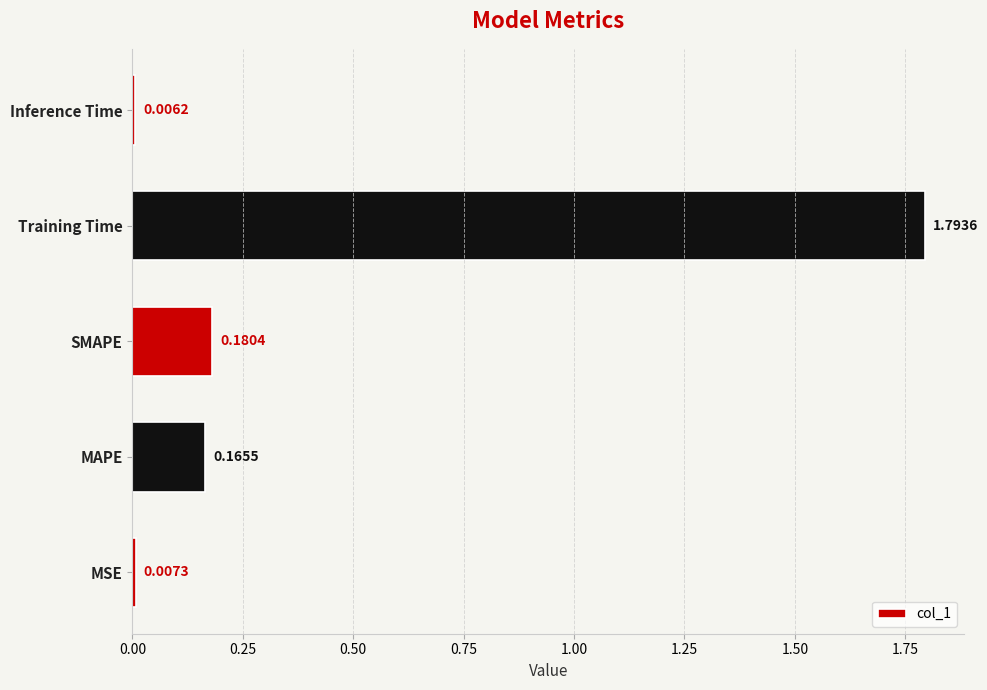

What is the difference between the maximum and minimum values?

1.8